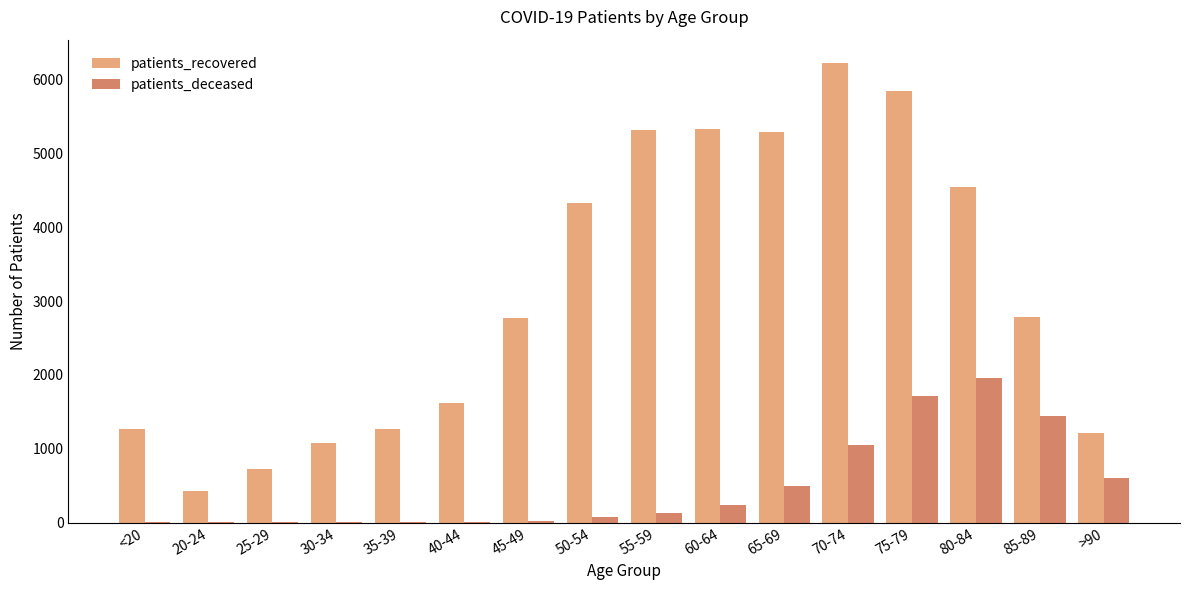

The value of patients_deceased at 70-74 is 322. True or false?

False